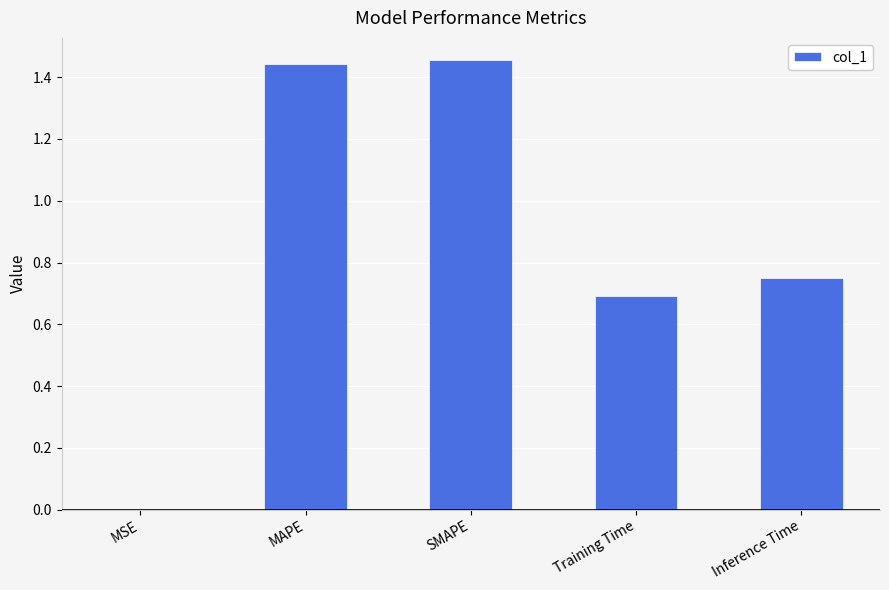

What is the change in value from SMAPE to Training Time?

-0.8